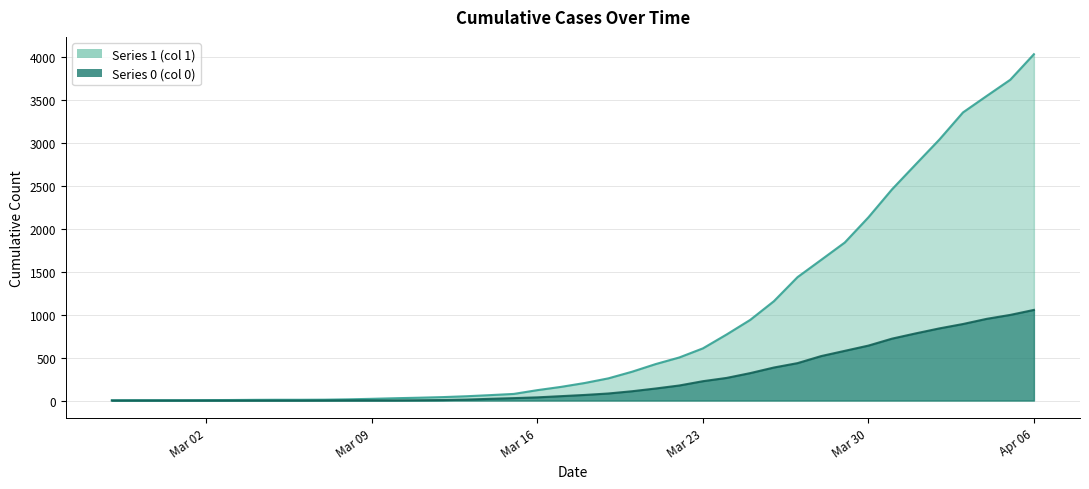

True or false: 0 has more than 2 interior local peaks.

False